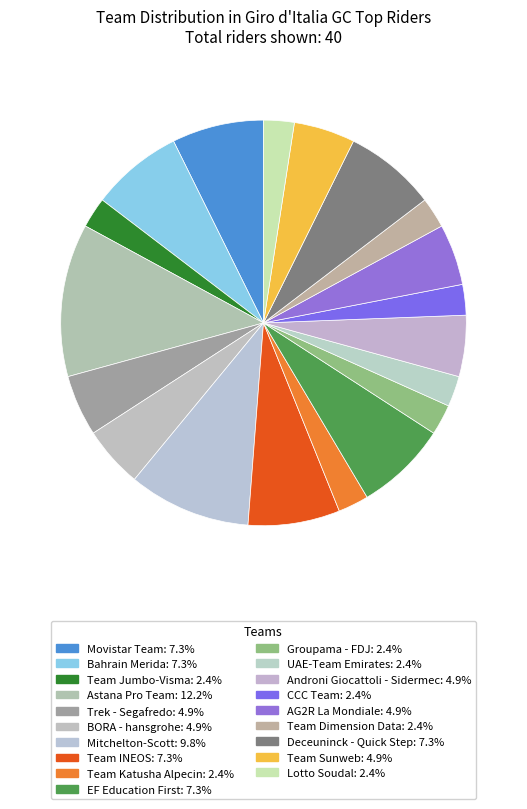

Combined, what portion of the pie is Androni Giocattoli - Sidermec and Team Sunweb?

9.8%